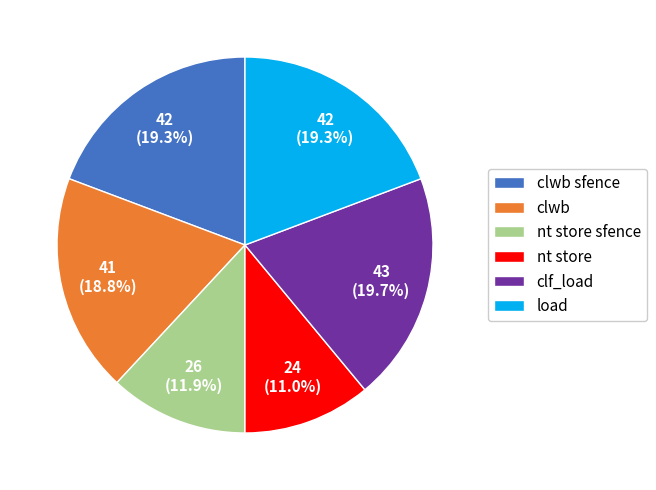

What percentage is NOT represented by load?

80.7%